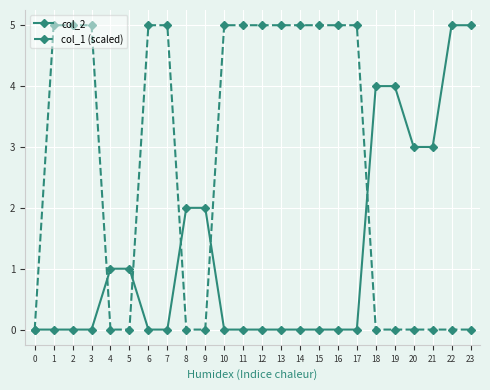

What is the greatest value displayed?

5